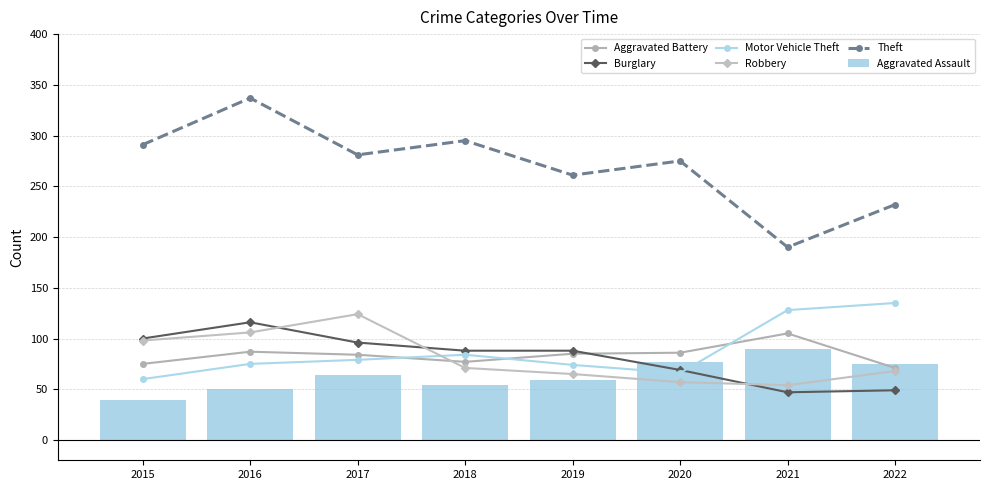

Reading left to right, what are all the values shown in this chart?

Aggravated Battery: 2015=75	2016=87	2017=84	2018=77	2019=85	2020=86	2021=105	2022=71
Burglary: 2015=100	2016=116	2017=96	2018=88	2019=88	2020=69	2021=47	2022=49
Motor Vehicle Theft: 2015=60	2016=75	2017=79	2018=84	2019=74	2020=66	2021=128	2022=135
Robbery: 2015=98	2016=106	2017=124	2018=71	2019=65	2020=57	2021=54	2022=68
Theft: 2015=291	2016=337	2017=281	2018=295	2019=261	2020=275	2021=190	2022=232
Aggravated Assault: 2015=39	2016=50	2017=64	2018=54	2019=59	2020=77	2021=90	2022=75